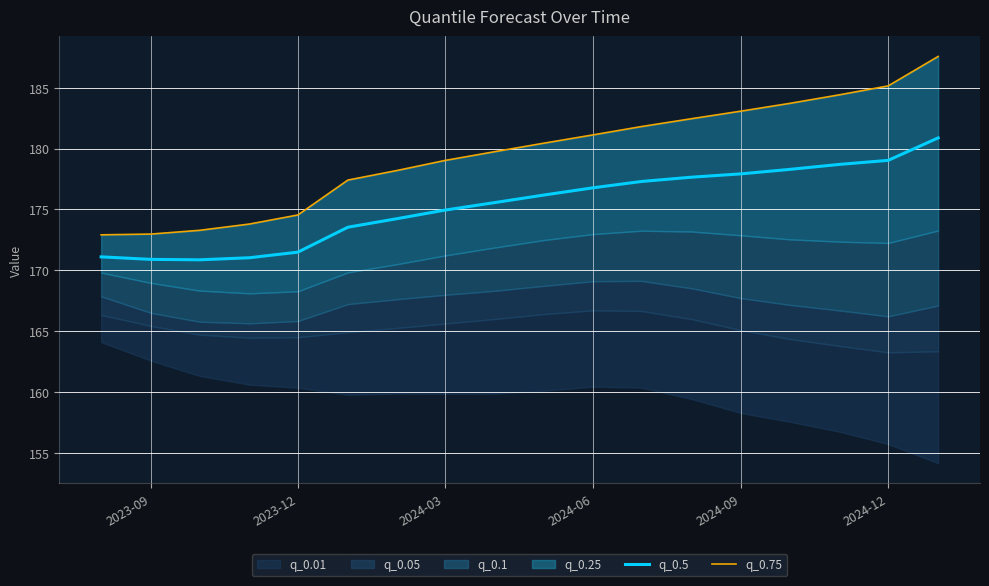

How many lines are shown in the chart?

2